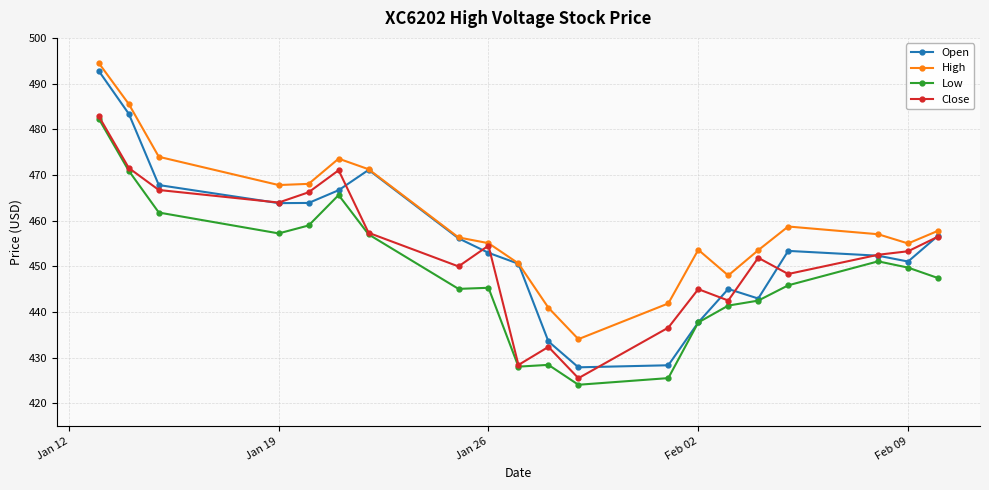

Is this an area chart (filled region under the line)?

No